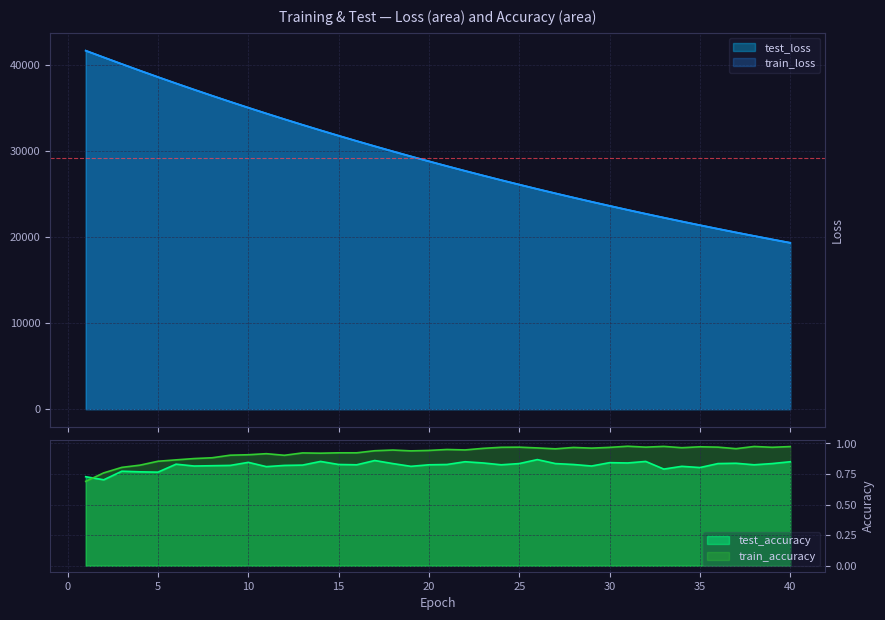

Is it true that train_accuracy equals 1.0 at 37?

True